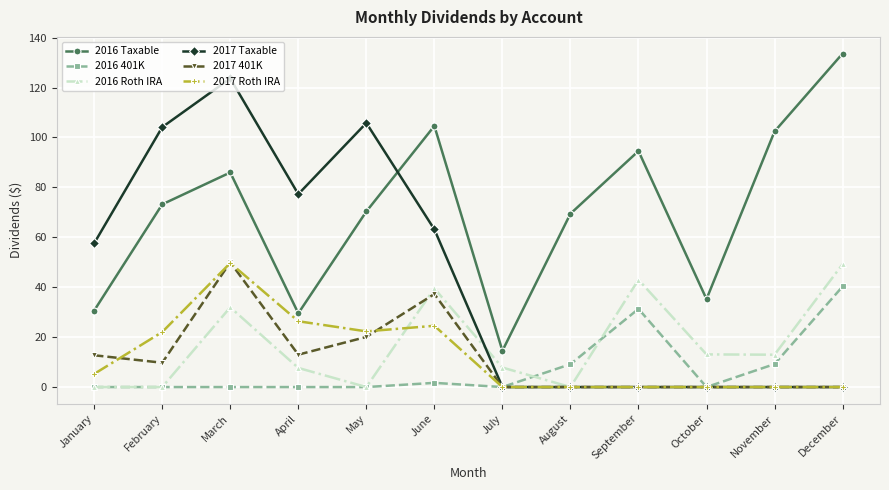

What is the difference between the 2017 Roth IRA values at April and June?

1.8